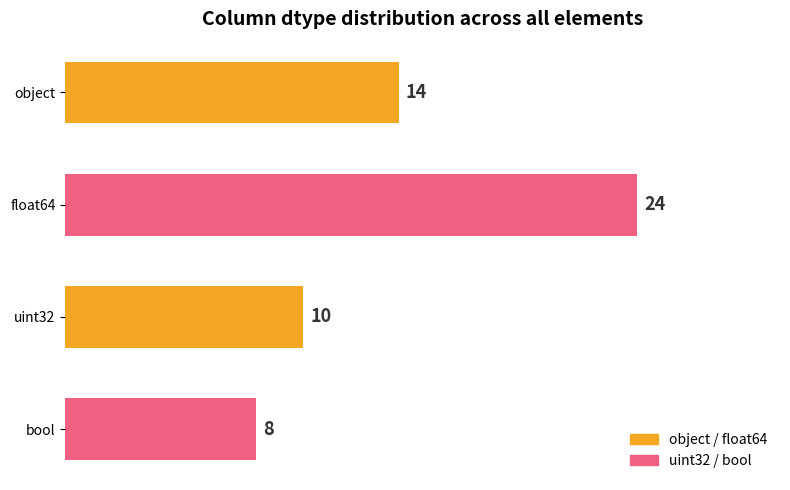

What is the difference between the maximum and second lowest values?

14